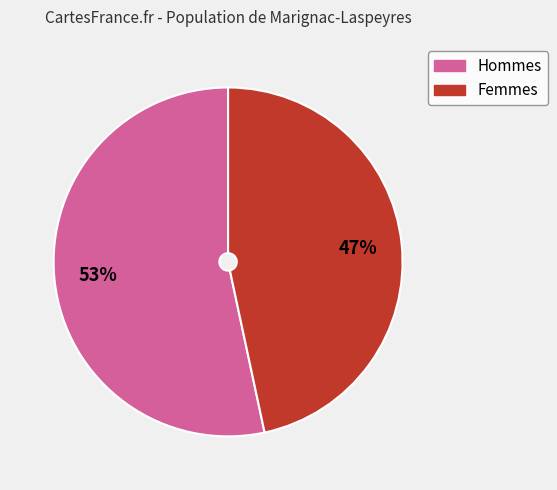

To the nearest percent, what percentage of the pie is Hommes?

53%